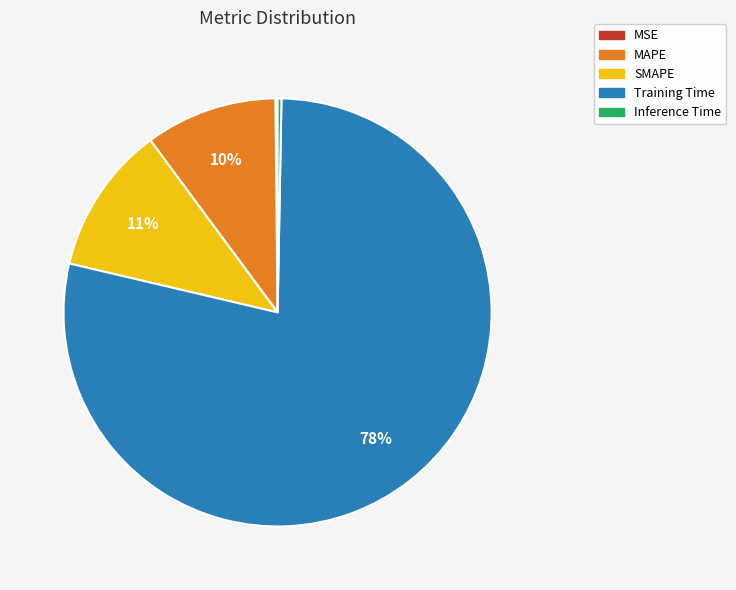

To the nearest percent, what is the average slice percentage?

20%